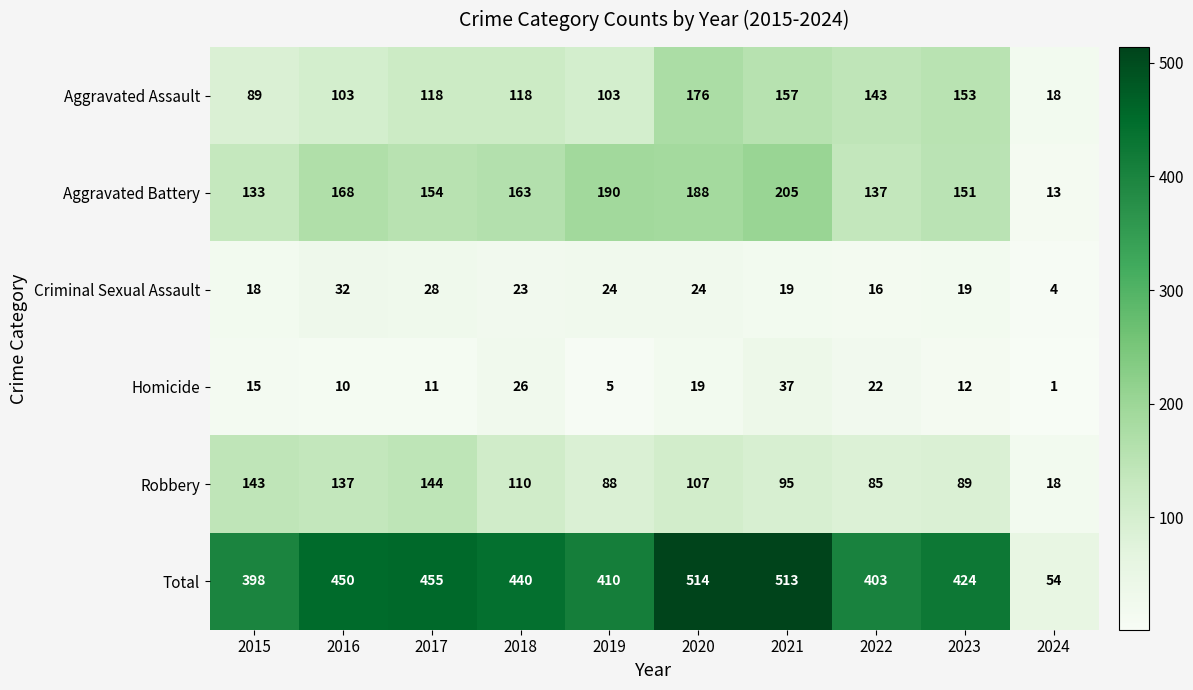

What is the maximum value shown in the chart?

514